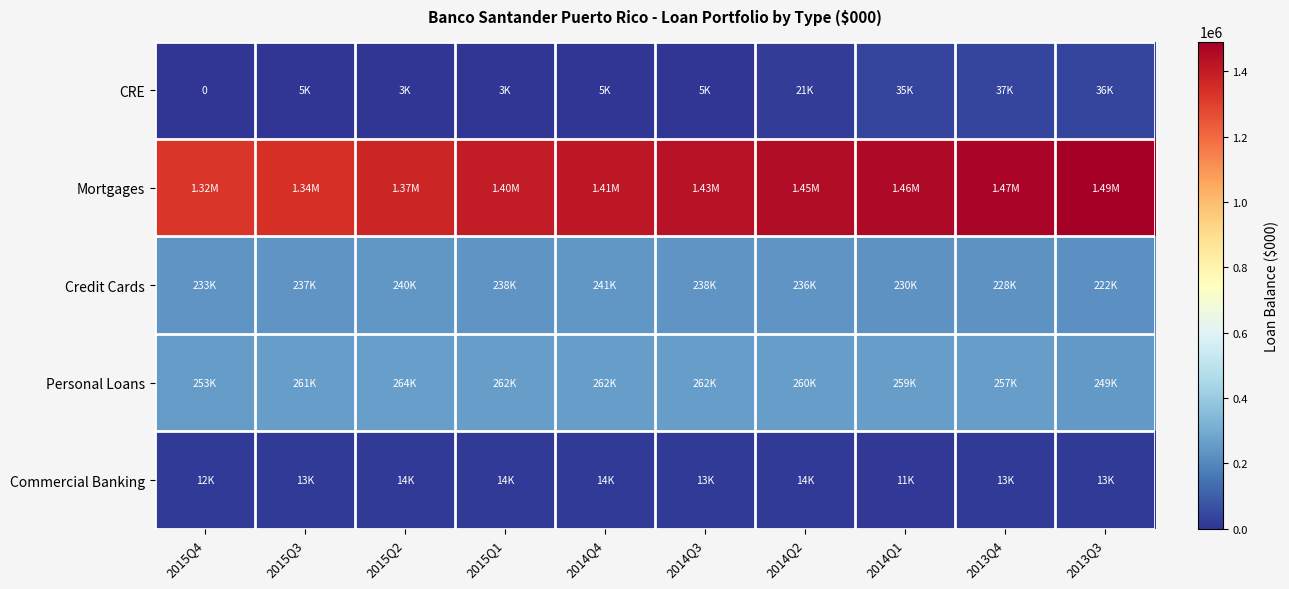

Where does the CRE series first go above 4870?

2014Q2